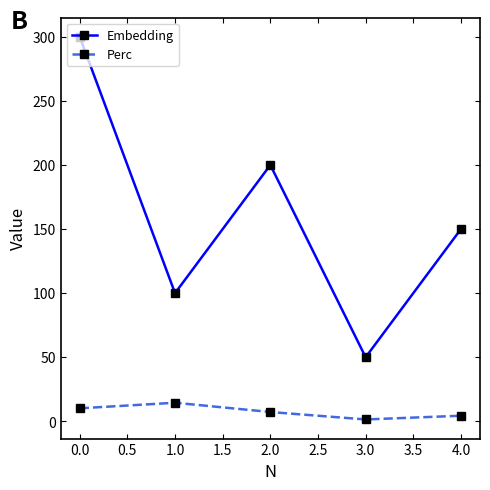

Is the value of Embedding at 0.0 greater than the value of Perc at 0.0?

Yes